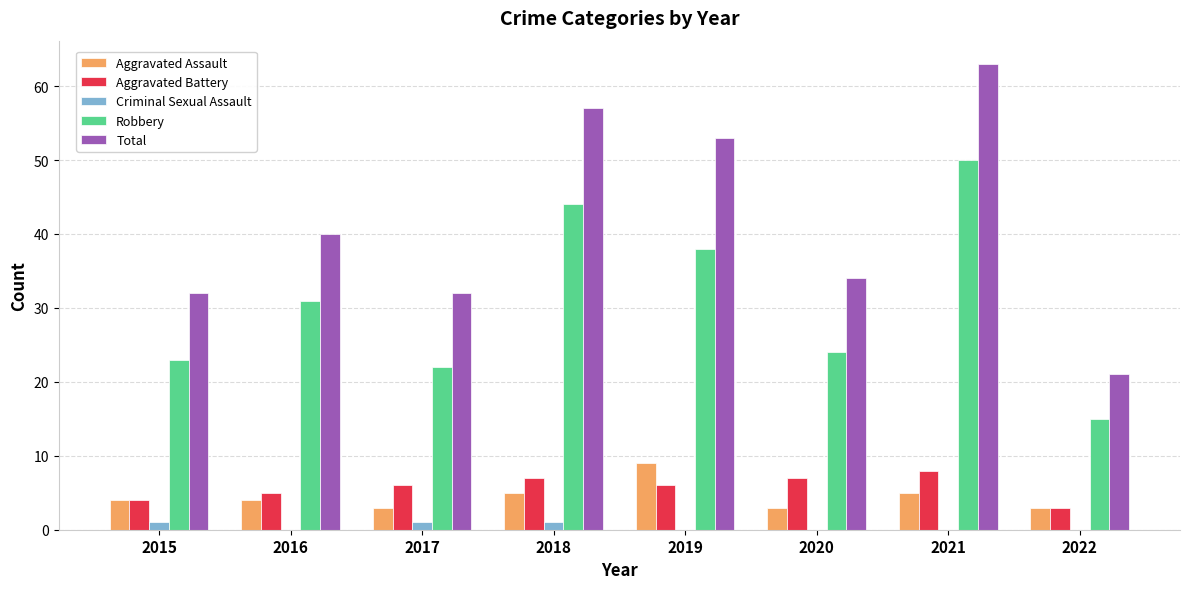

What is the maximum value shown in the chart?

63